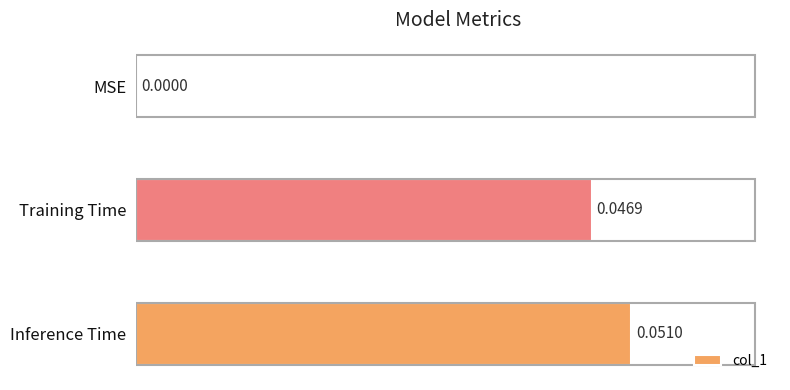

Are the bars grouped side by side (vs. stacked)?

No